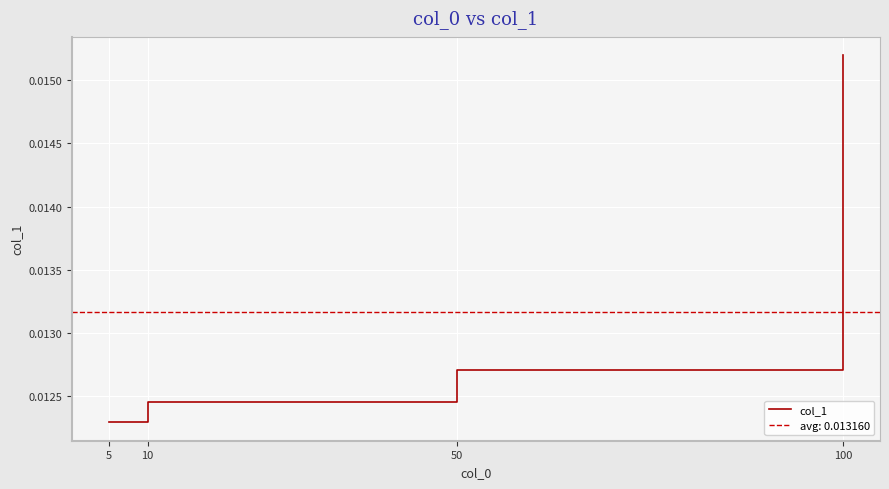

How many distinct data groups are displayed?

1